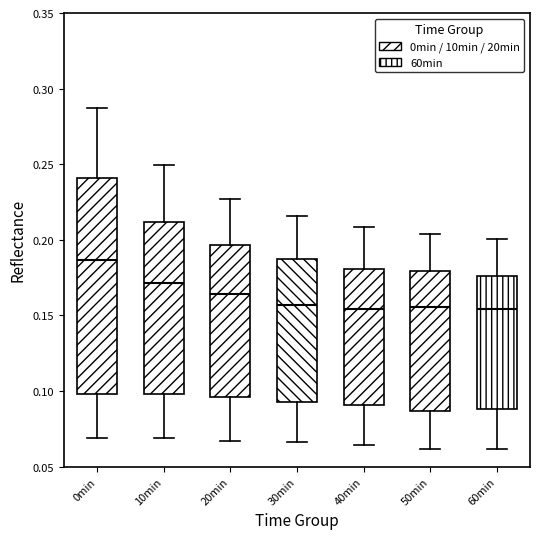

Comparing the boxes themselves (not the whiskers), which one is the tallest?

0min